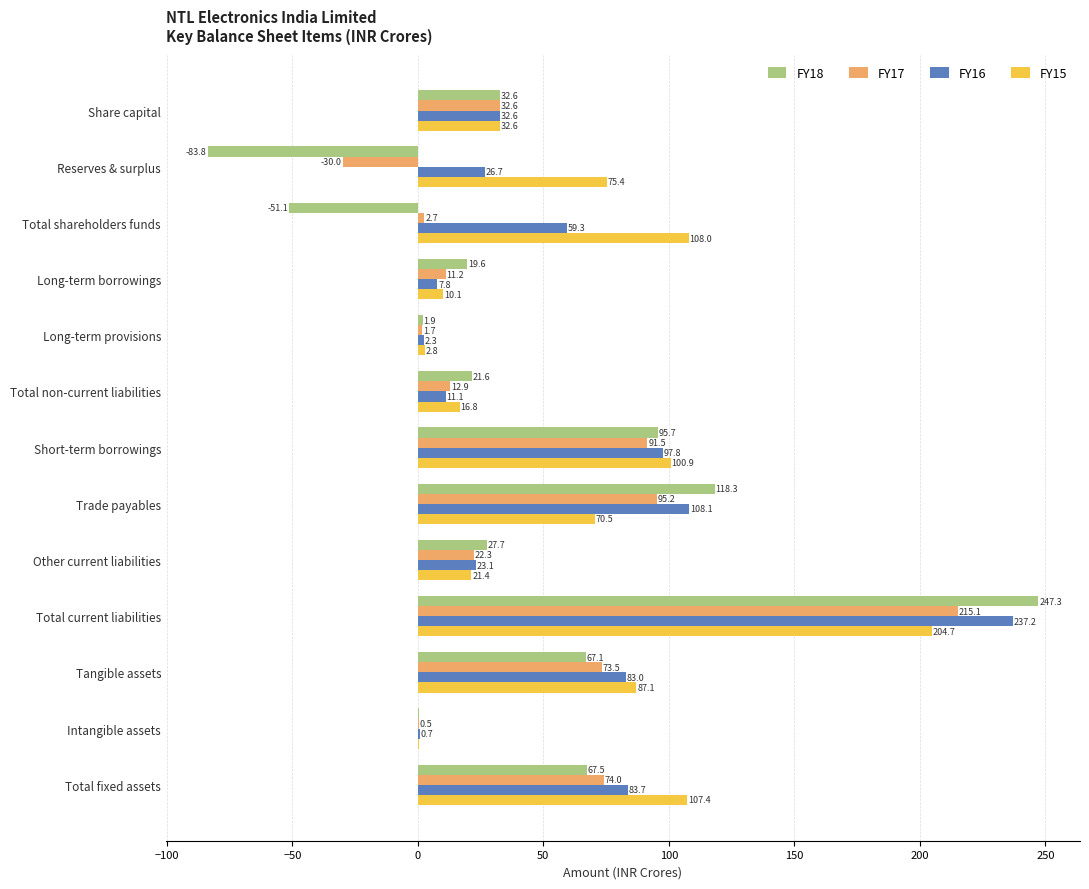

Which series has the largest total across all categories?

FY15